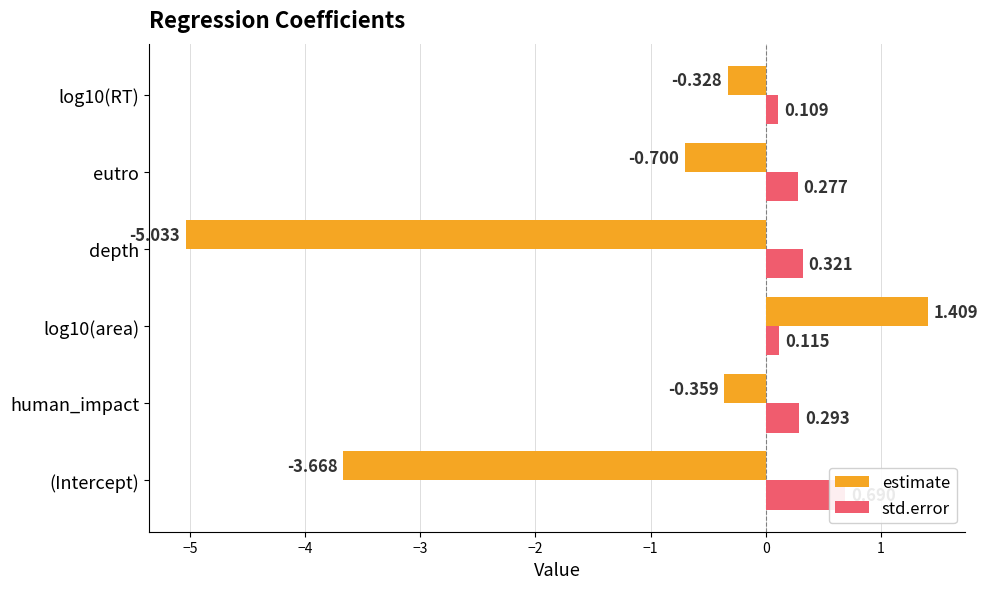

Are the bars grouped side by side (vs. stacked)?

Yes